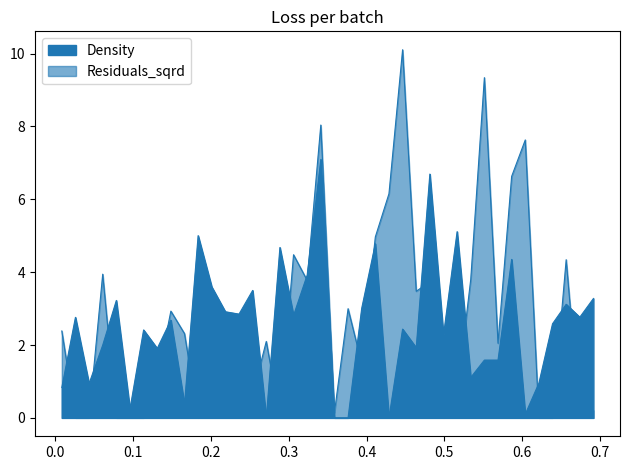

Which series has the widest spread of values?

Residuals_sqrd